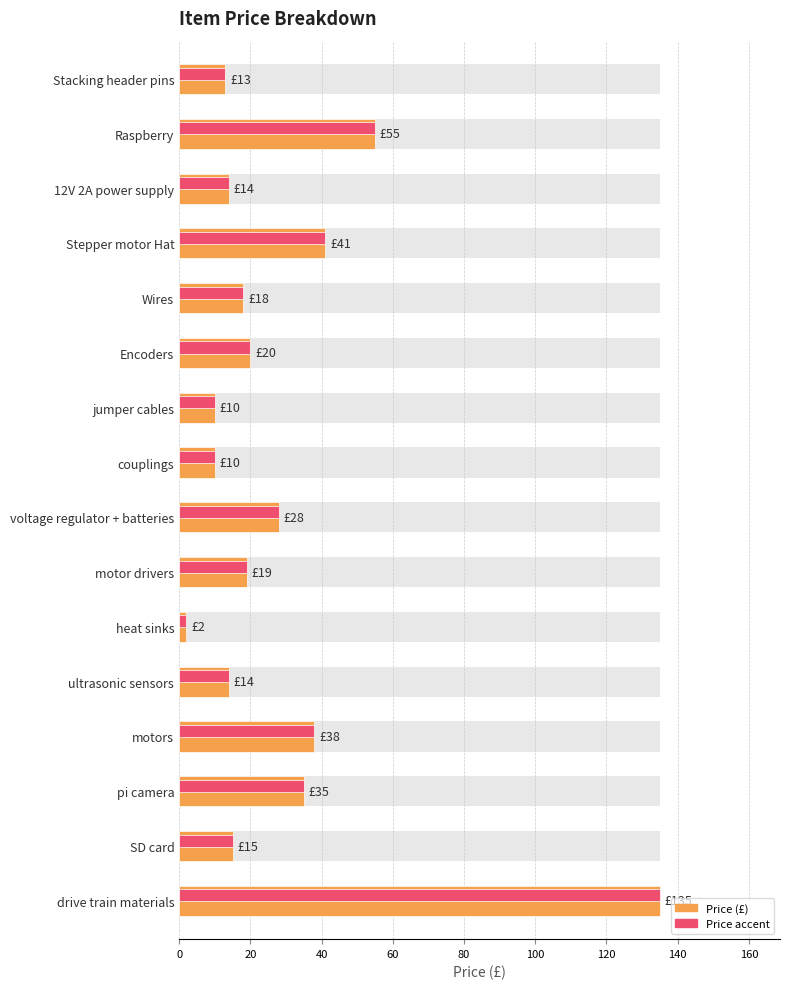

What is the smallest value displayed?

2